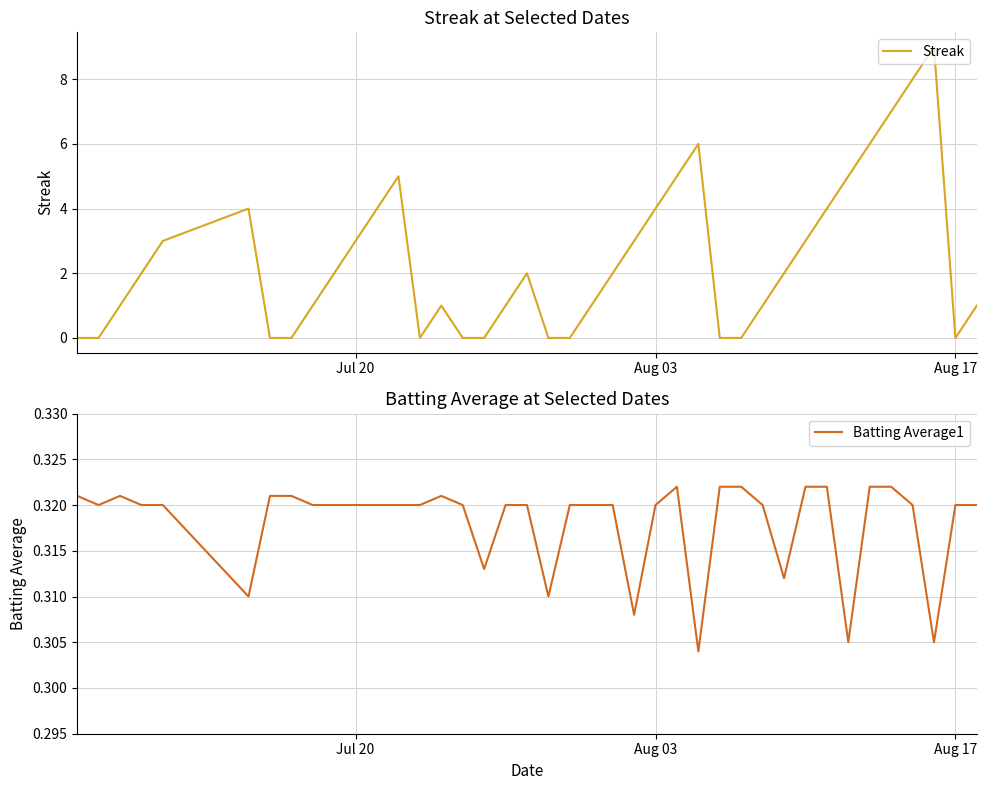

Reading left to right, transcribe all the data shown in this chart.

Streak: 0.0	0.0	1.0	2.0	3.0	4.0	0.0	0.0	1.0	2.0	3.0	4.0	5.0	0.0	1.0	0.0	0.0	1.0	2.0	0.0	0.0	1.0	2.0	3.0	4.0	5.0	6.0	0.0	0.0	1.0	2.0	3.0	4.0	5.0	6.0	7.0	8.0	9.0	0.0	1.0
Batting Average1: 0.3	0.3	0.3	0.3	0.3	0.3	0.3	0.3	0.3	0.3	0.3	0.3	0.3	0.3	0.3	0.3	0.3	0.3	0.3	0.3	0.3	0.3	0.3	0.3	0.3	0.3	0.3	0.3	0.3	0.3	0.3	0.3	0.3	0.3	0.3	0.3	0.3	0.3	0.3	0.3